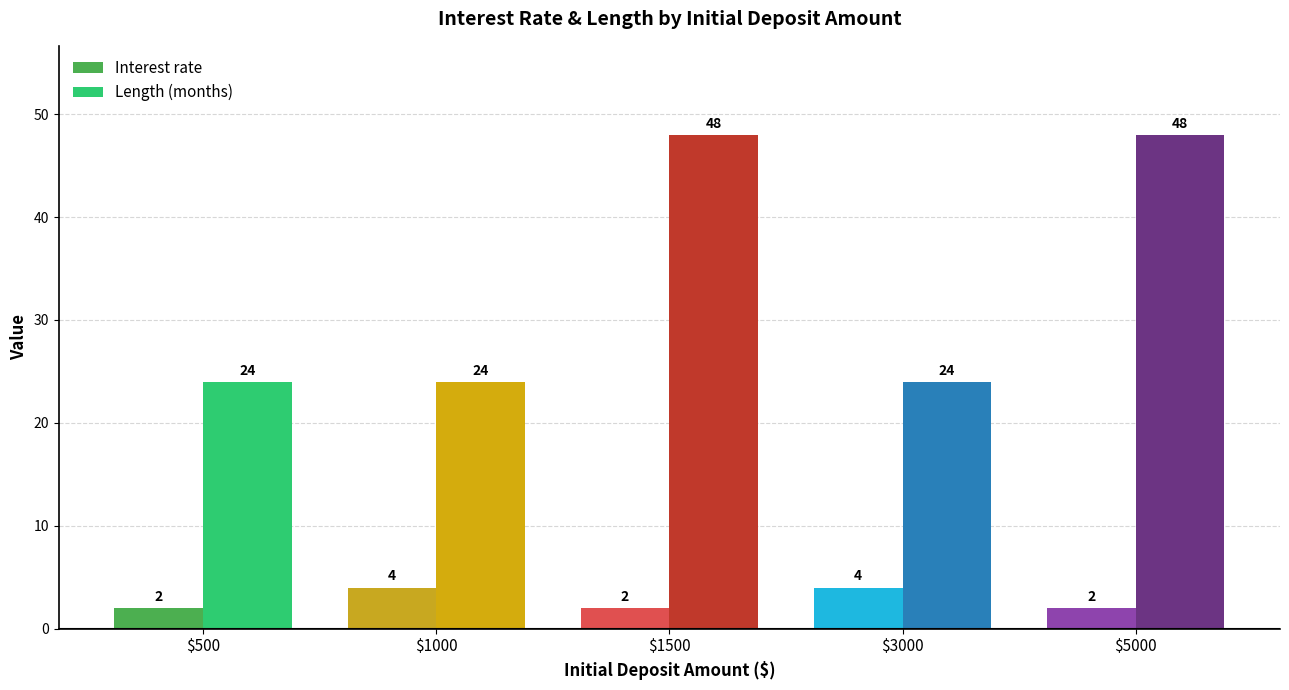

What is the maximum value for Interest rate?

4